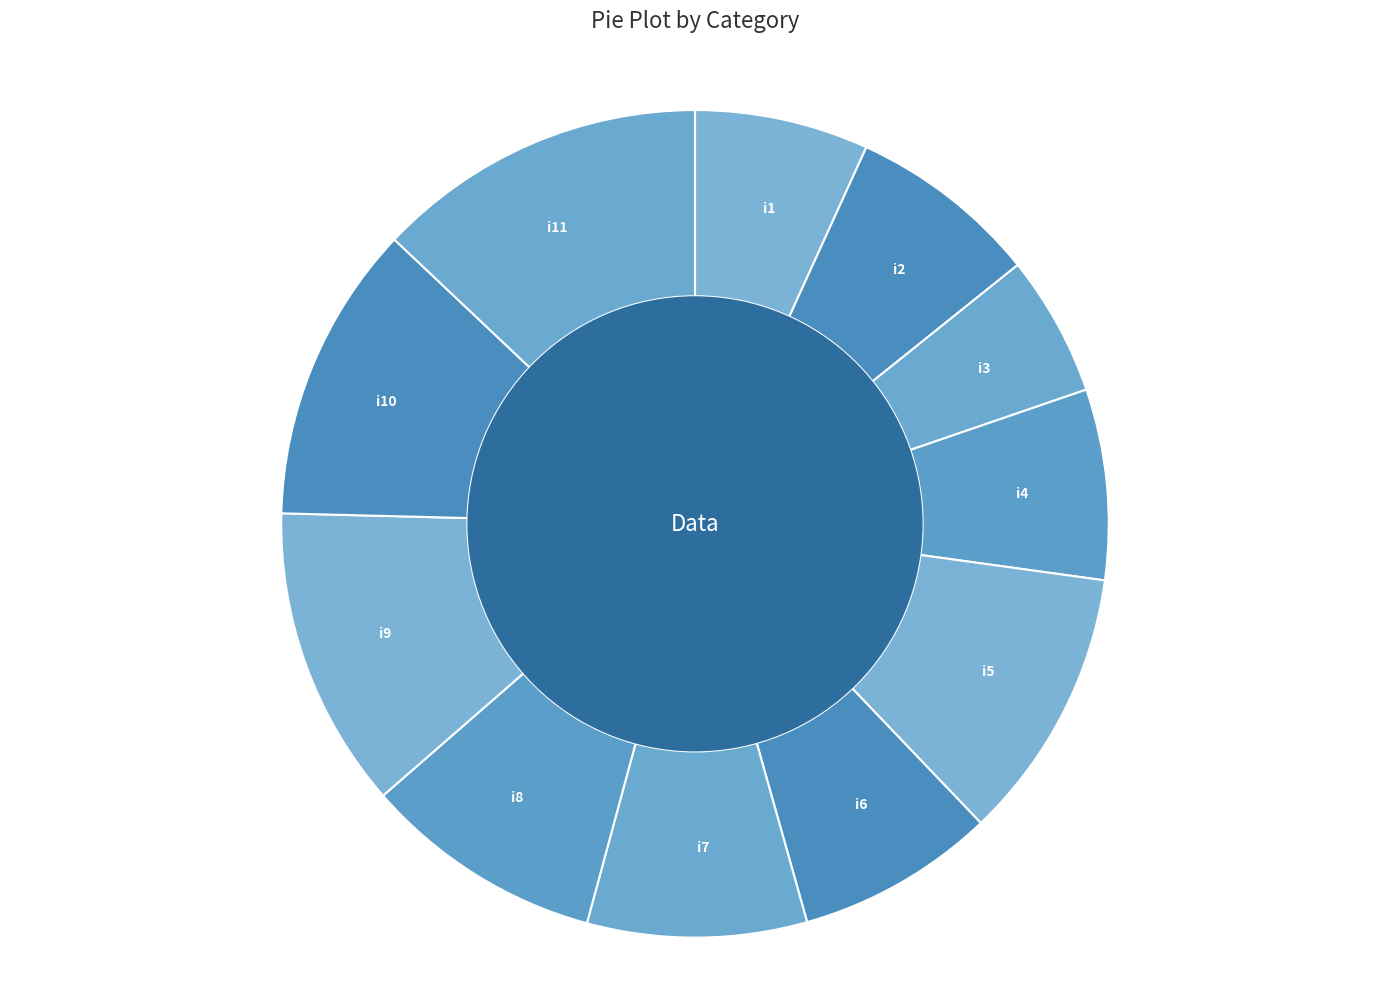

How many slices are in this pie chart?

11